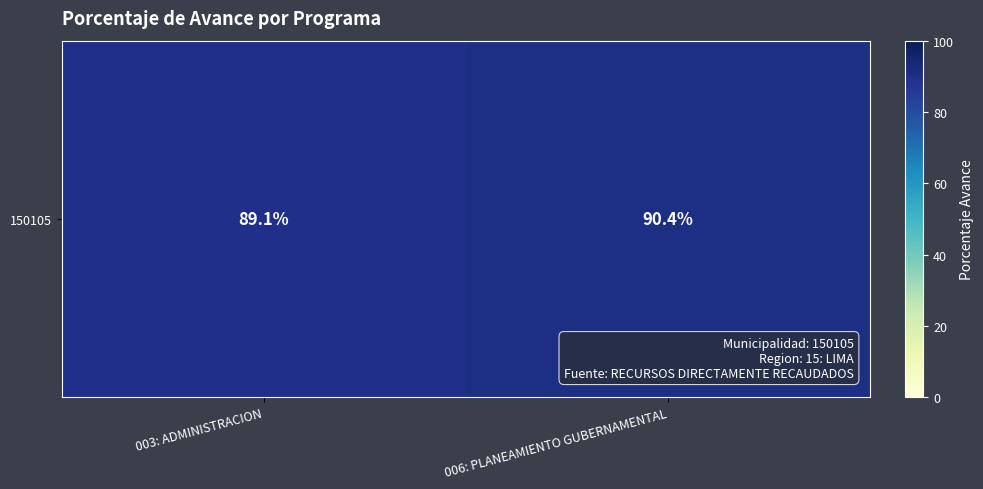

What is the change in value from 003: ADMINISTRACION to 006: PLANEAMIENTO GUBERNAMENTAL?

+1.3